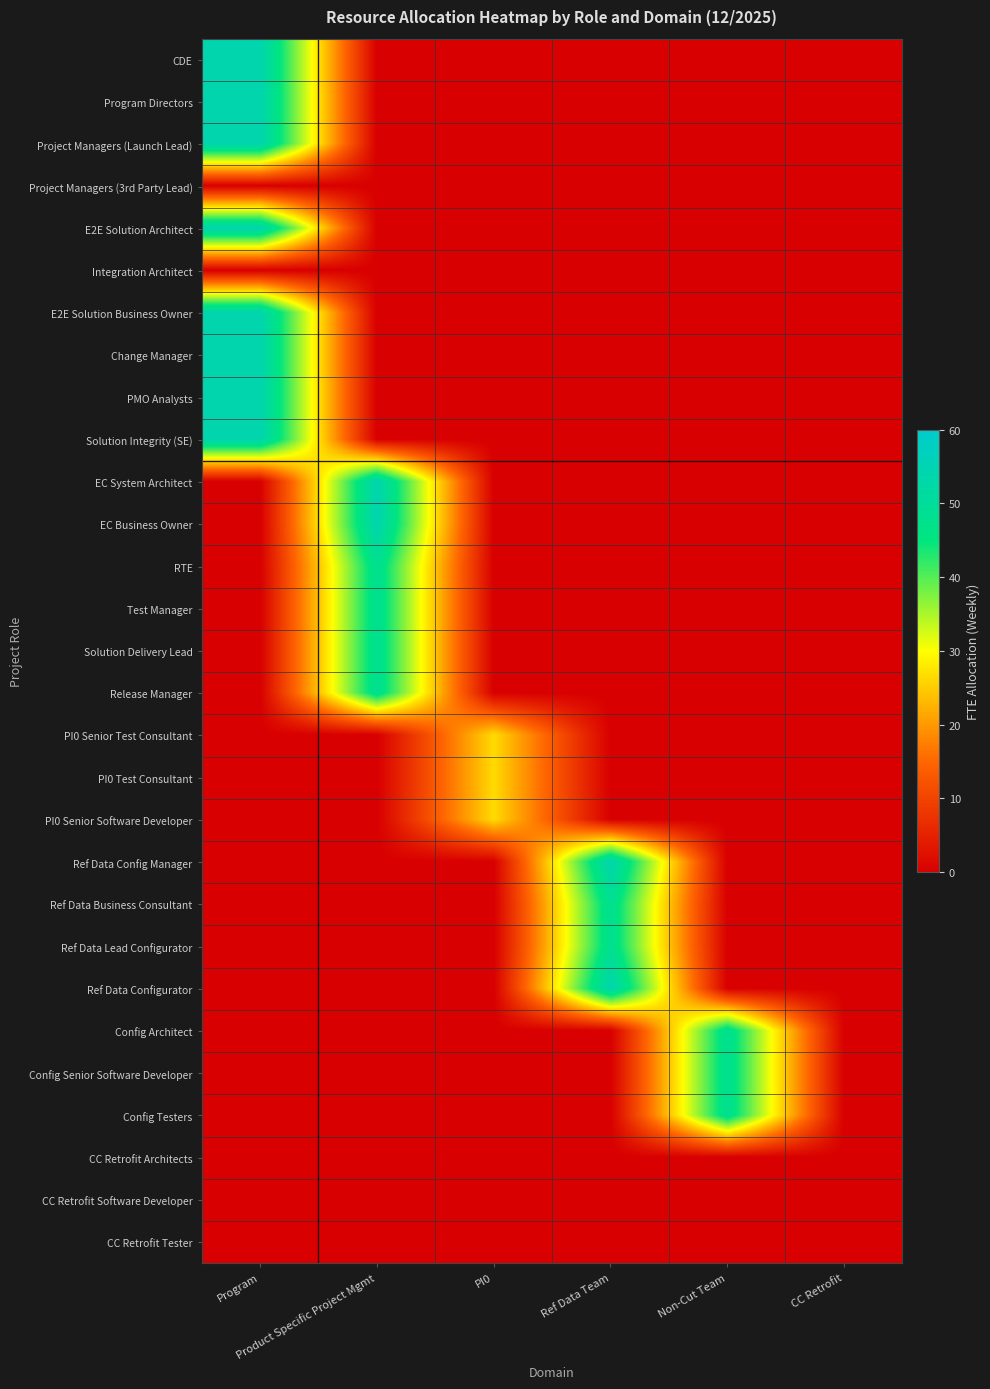

List the series in order of their peak value, lowest first.

Project Managers (3rd Party Lead), Integration Architect, CC Retrofit Architects, CC Retrofit Software Developer, CC Retrofit Tester, PI0 Senior Test Consultant, PI0 Test Consultant, PI0 Senior Software Developer, RTE, Test Manager, Solution Delivery Lead, Release Manager, Ref Data Business Consultant, Ref Data Lead Configurator, Config Architect, Config Senior Software Developer, Config Testers, CDE, Program Directors, Project Managers (Launch Lead), E2E Solution Architect, E2E Solution Business Owner, Change Manager, PMO Analysts, Solution Integrity (SE), EC System Architect, EC Business Owner, Ref Data Config Manager, Ref Data Configurator